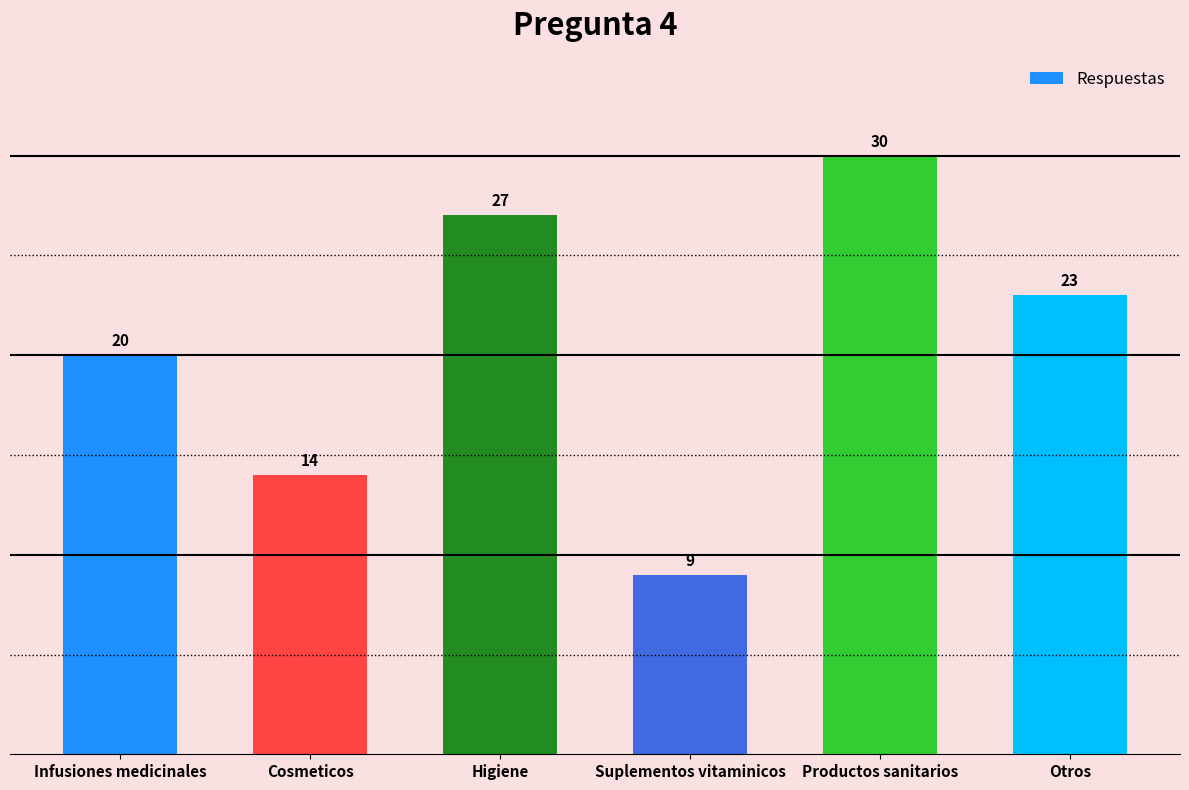

Rank the categories by value from highest to lowest.

Productos sanitarios, Higiene, Otros, Infusiones medicinales, Cosmeticos, Suplementos vitaminicos